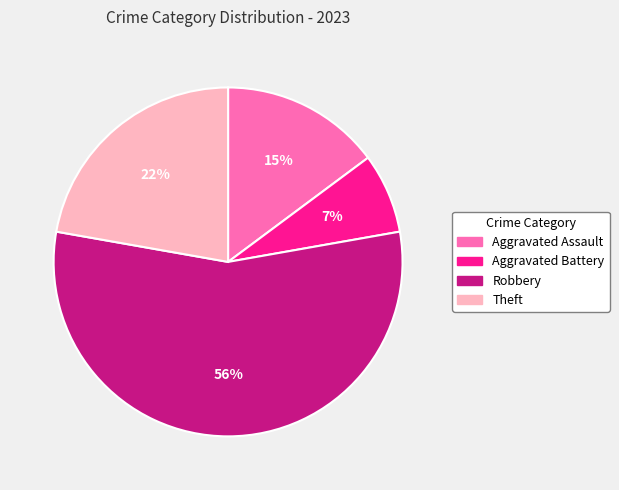

How many segments does this pie chart have?

4